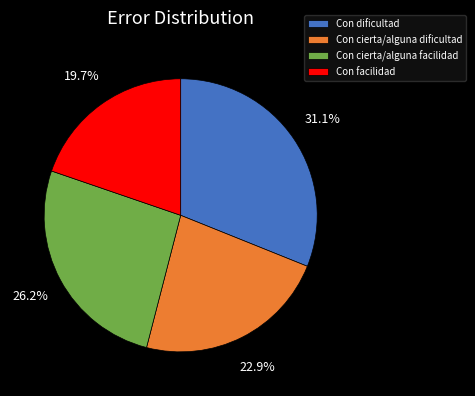

To the nearest percent, what is the average slice percentage?

25%